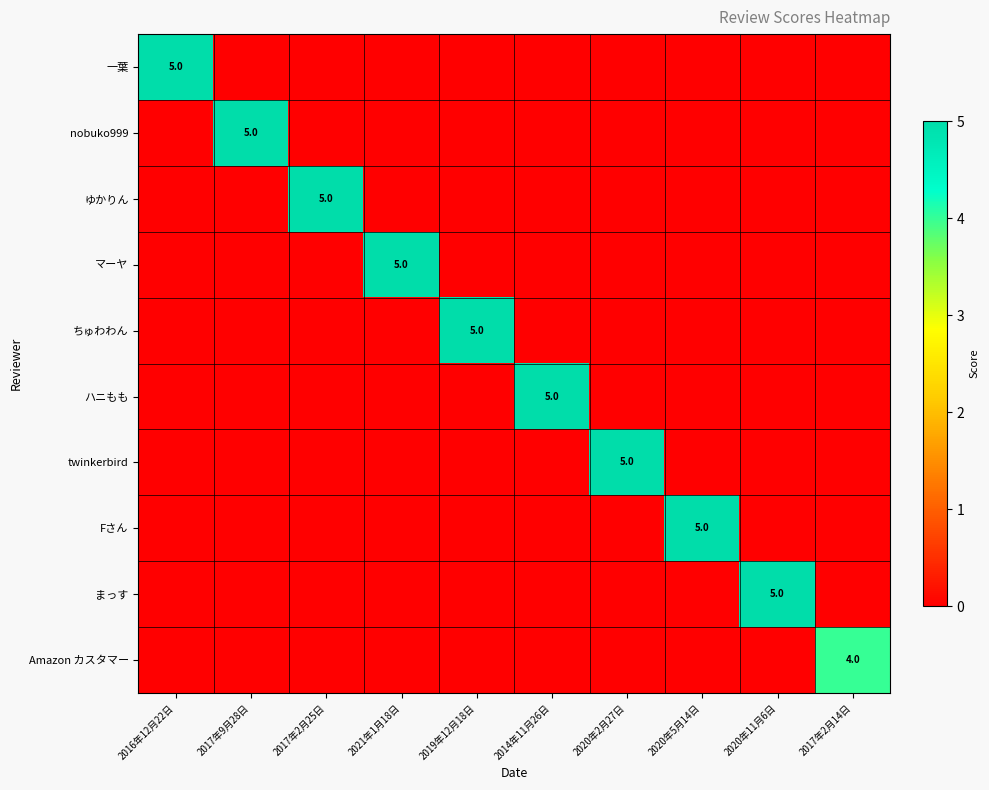

The value of 一葉 at 2016年12月22日 is 5. True or false?

True